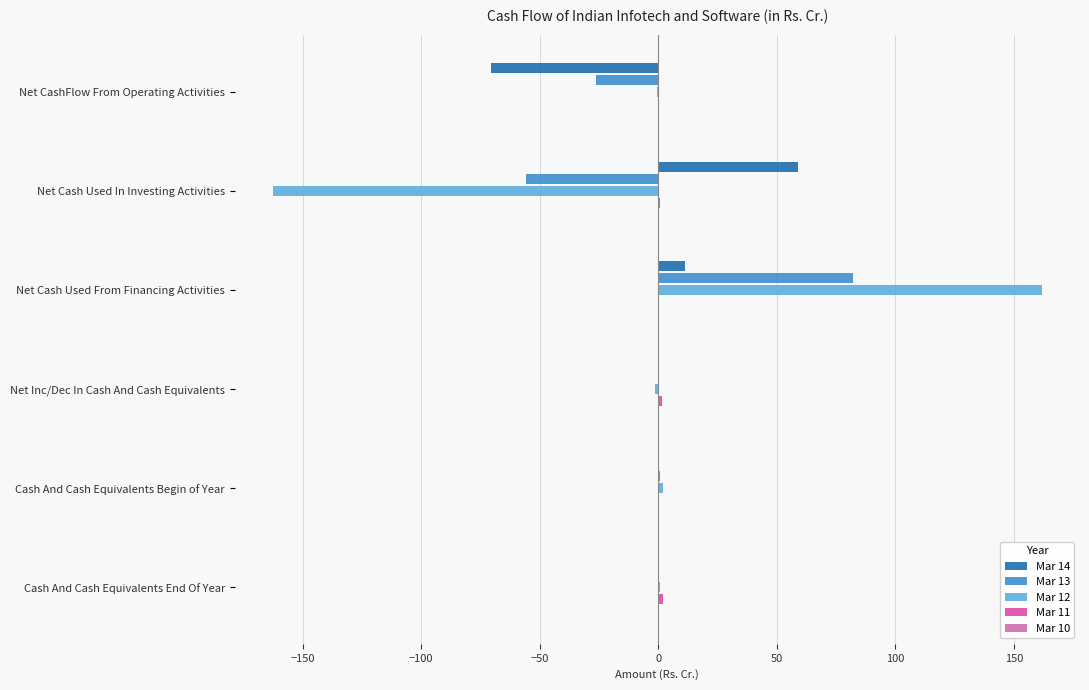

At which category is the sum across all series the highest?

Net Cash Used From Financing Activities